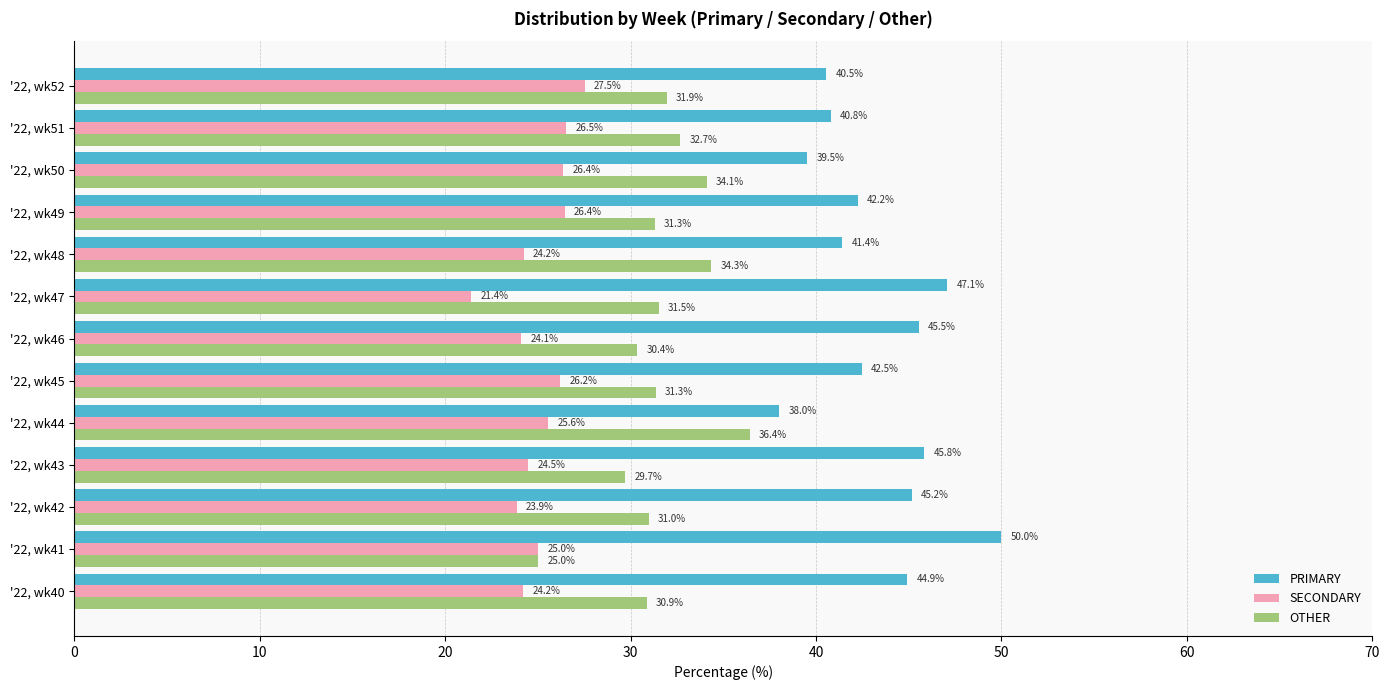

Which series has the widest spread of values?

PRIMARY